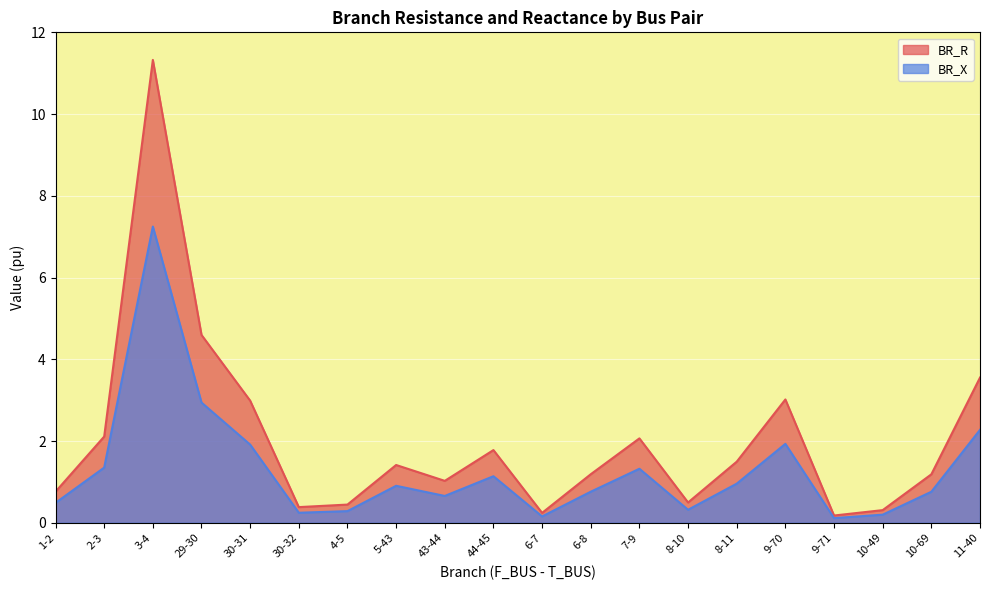

What is the value of the BR_R point at the 9th from the left?

1.0